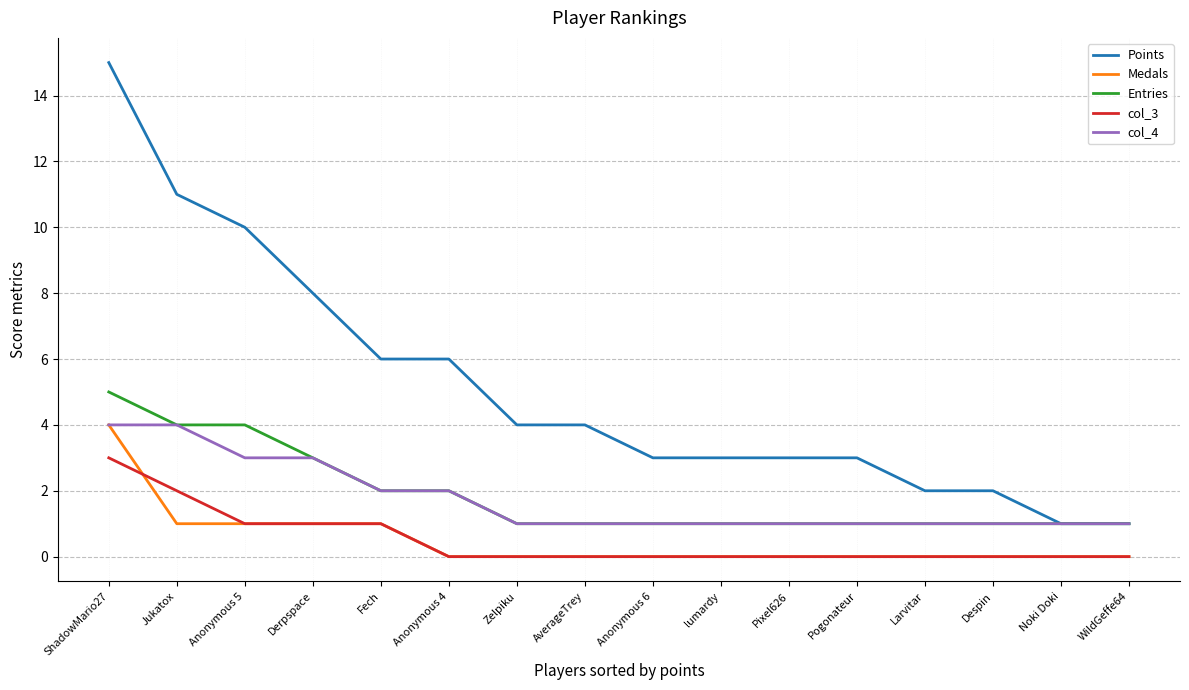

Reading left to right, list all the values displayed in this chart.

Points: 15	11	10	8	6	6	4	4	3	3	3	3	2	2	1	1
Medals: 4	1	1	1	1	0	0	0	0	0	0	0	0	0	0	0
Entries: 5	4	4	3	2	2	1	1	1	1	1	1	1	1	1	1
col_3: 3	2	1	1	1	0	0	0	0	0	0	0	0	0	0	0
col_4: 4	4	3	3	2	2	1	1	1	1	1	1	1	1	1	1